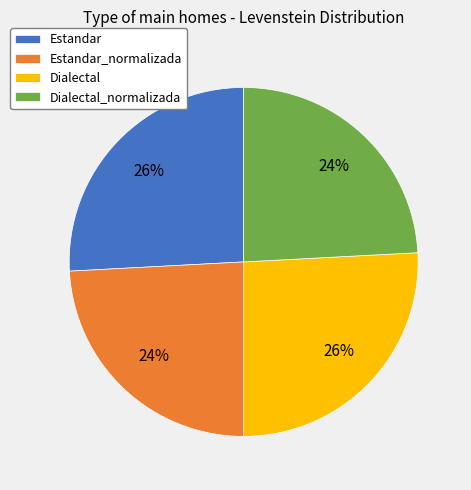

The Dialectal_normalizada slice represents 39% of the pie. True or false?

False